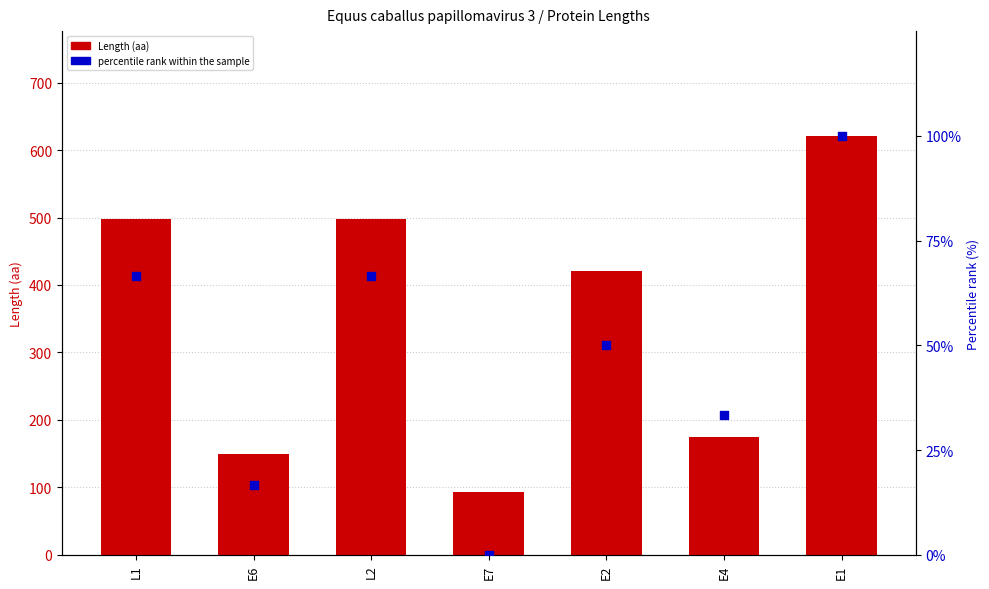

Which series has the largest Y range (max minus min)?

Length